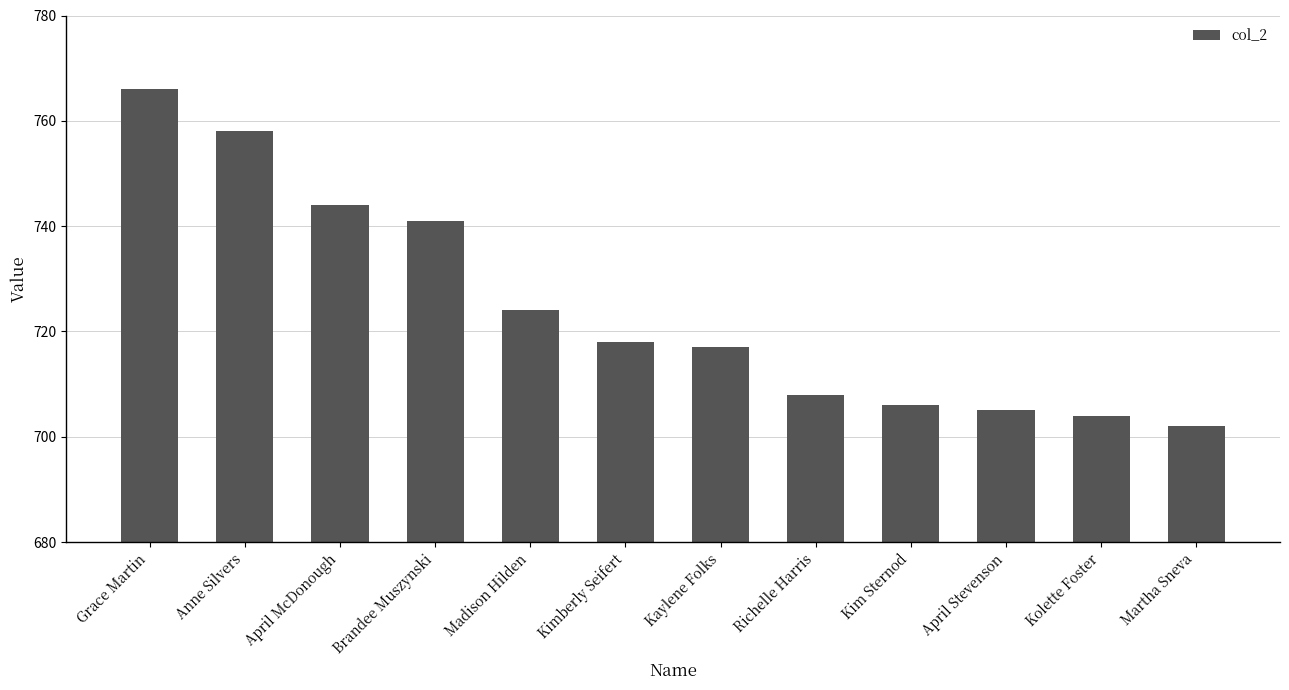

Rank the categories by value from highest to lowest.

Grace Martin, Anne Silvers, April McDonough, Brandee Muszynski, Madison Hilden, Kimberly Seifert, Kaylene Folks, Richelle Harris, Kim Sternod, April Stevenson, Kolette Foster, Martha Sneva